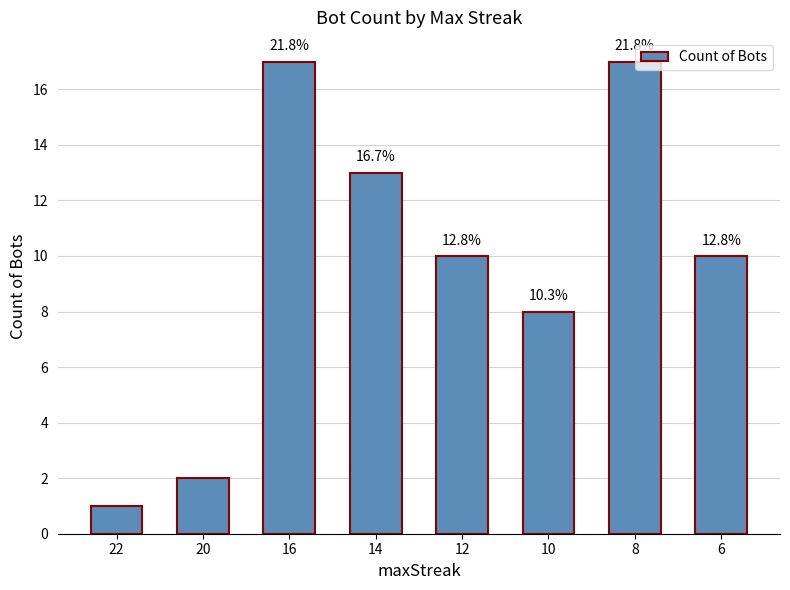

What is the minimum value shown in the chart?

1